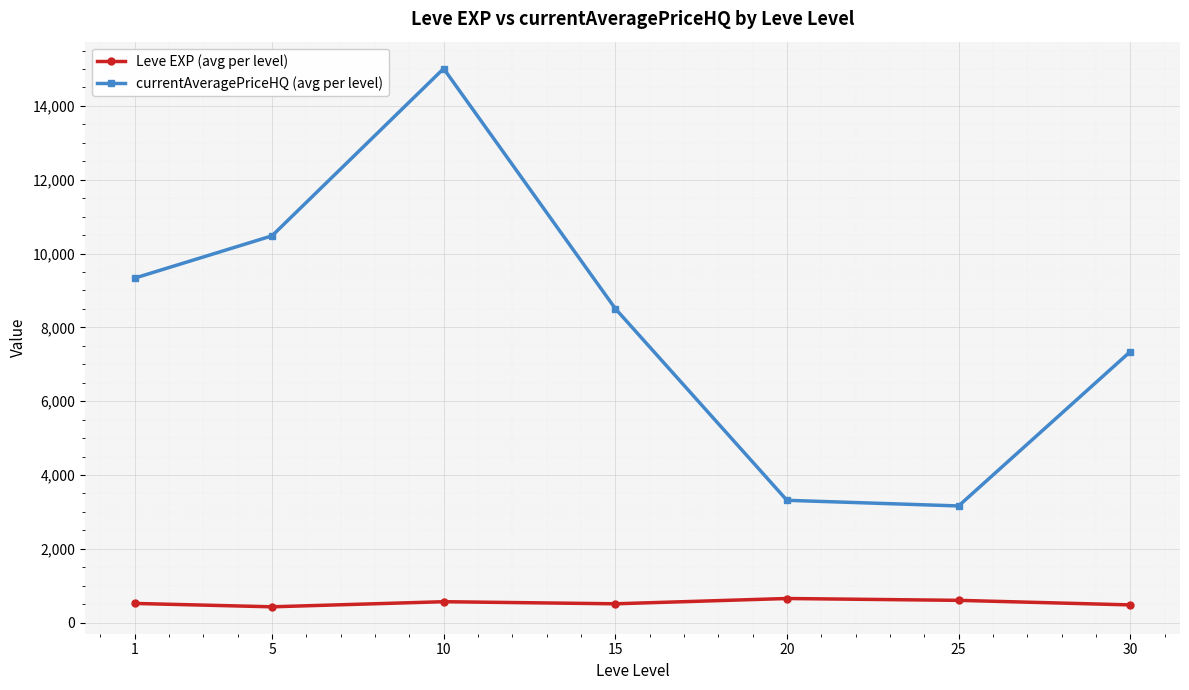

What is the spread (max minus min) of values at 20?

2660.8